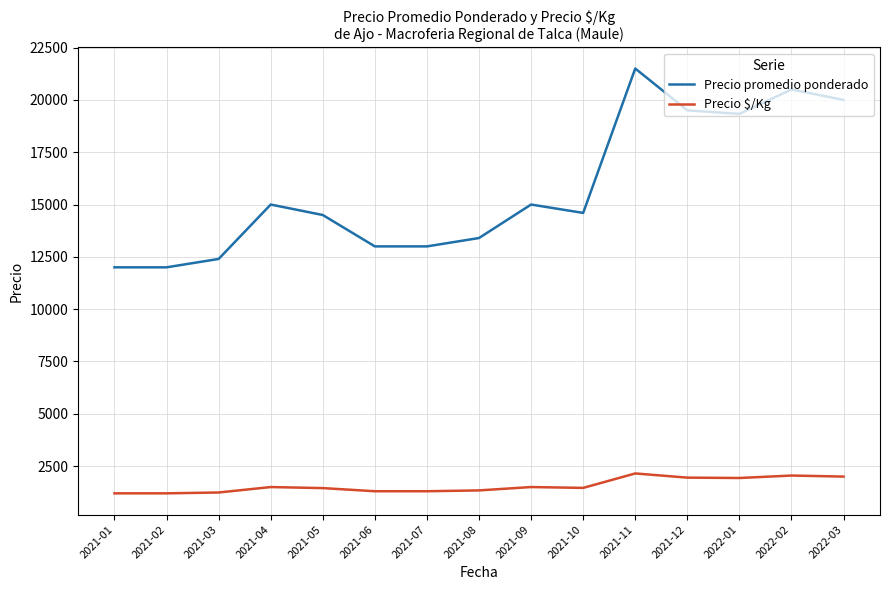

What is the spread (max minus min) of values at 2021-12?

17550